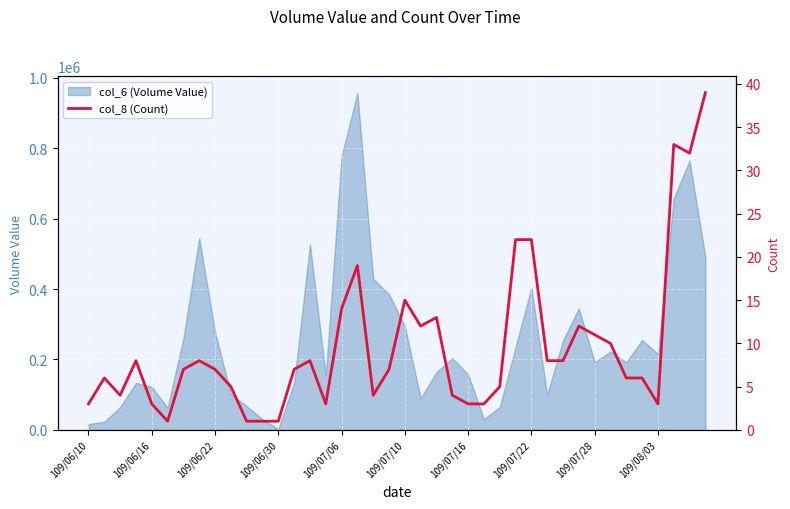

What is the change in value from 30 to 38?

+24